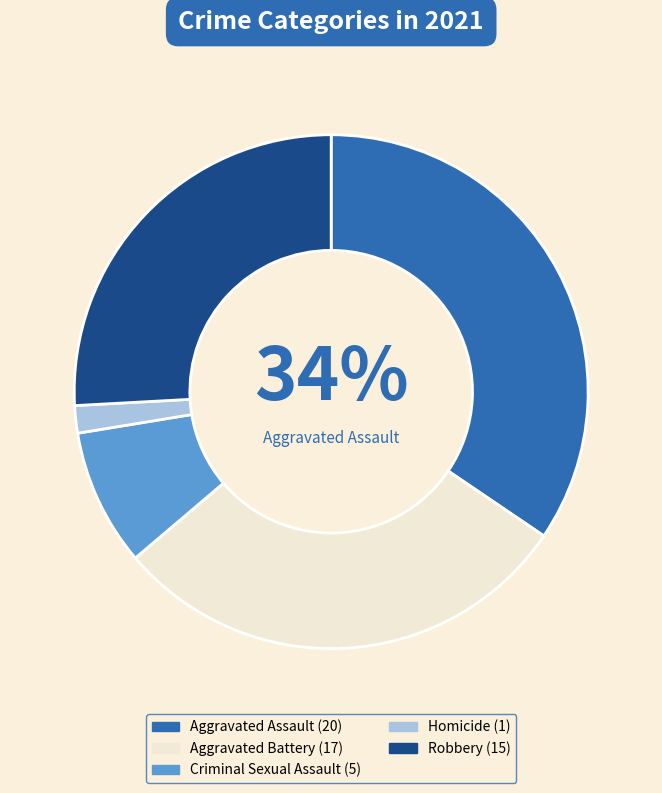

Does any single category account for the majority?

No